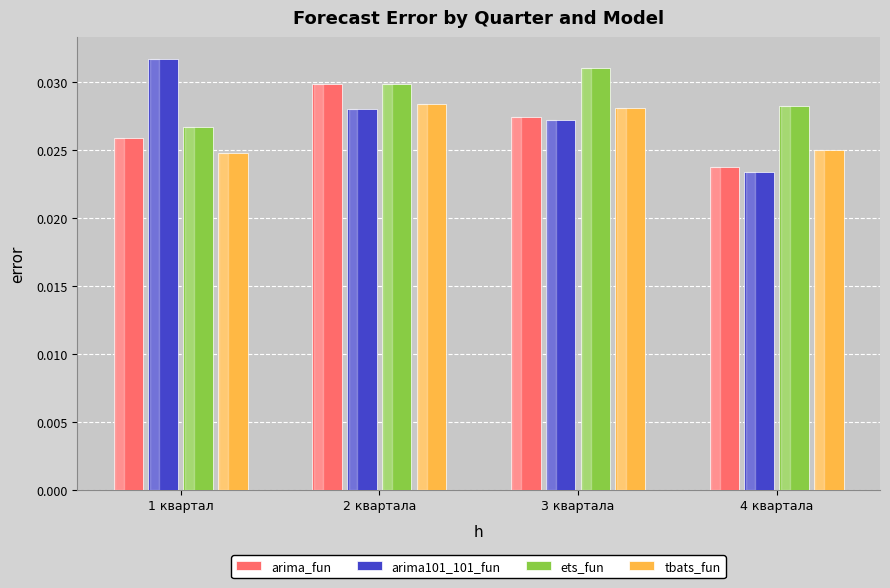

At how many categories does at least one series exceed 0?

4